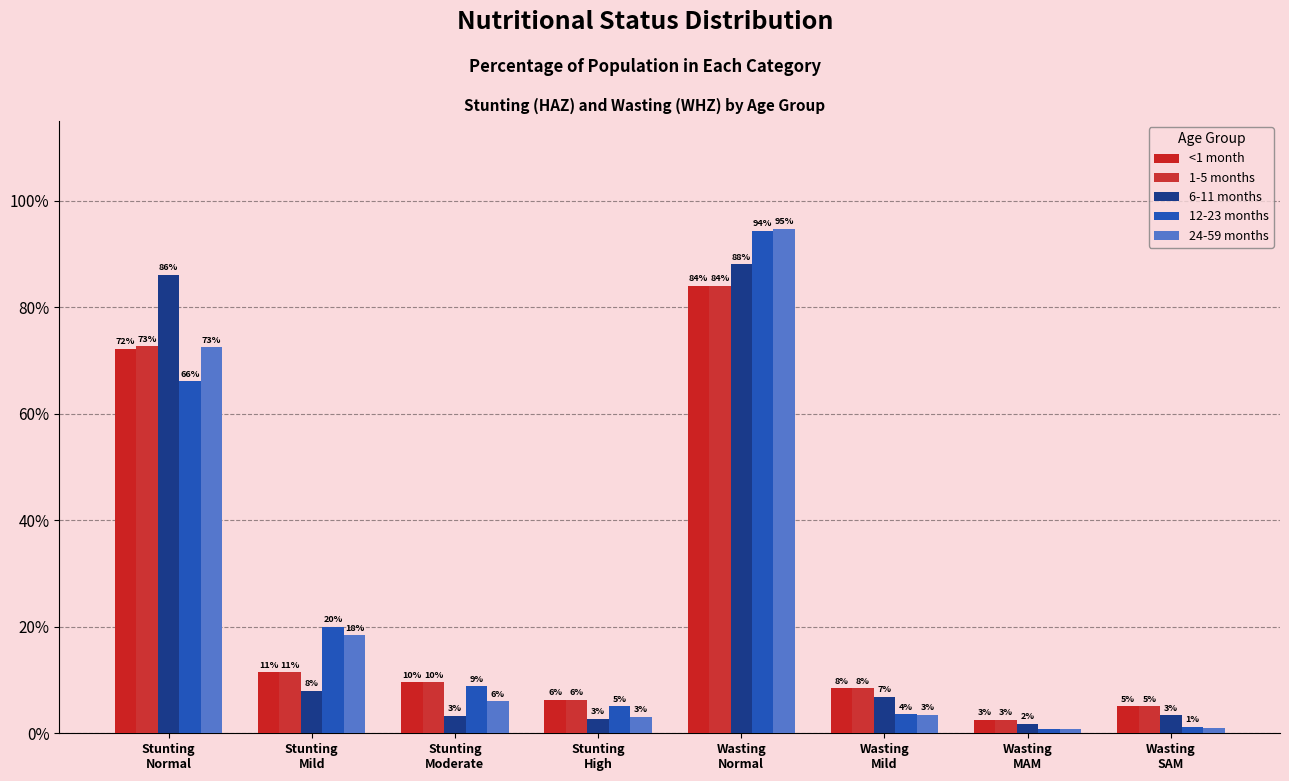

At which label is 24-59 months closest to 0?

Wasting
MAM